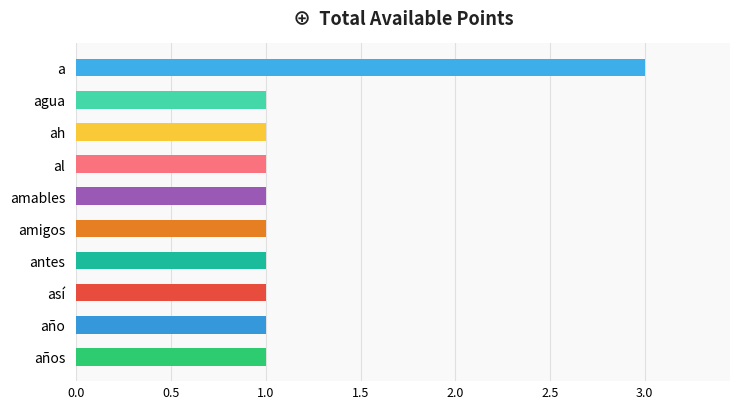

What is the sum of all values?

12